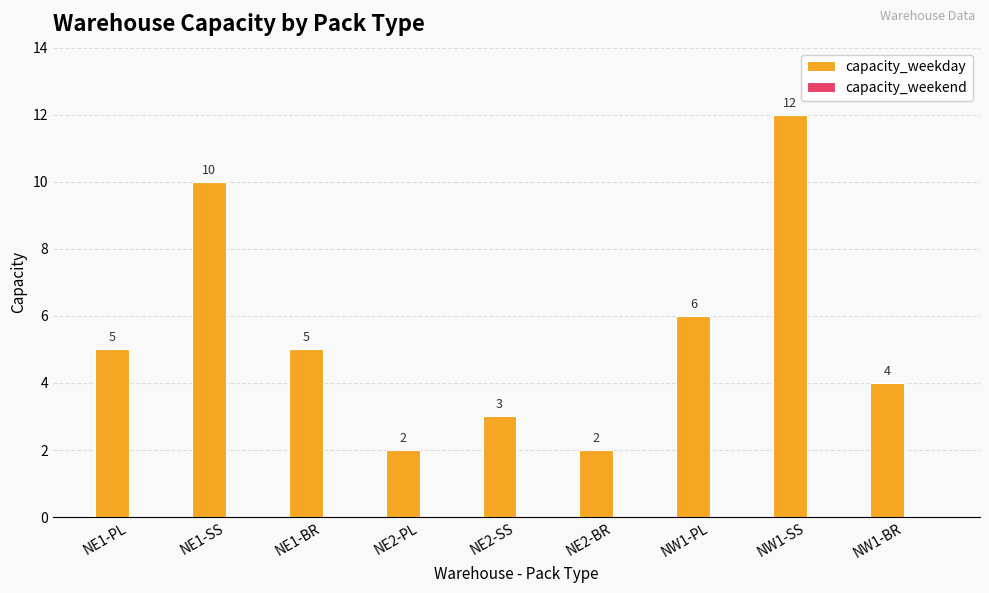

What is the change in value from NE1-BR to NW1-SS?

+7